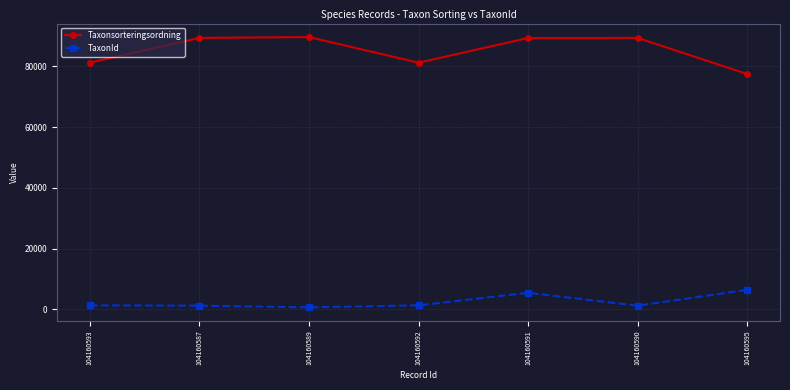

What value does the TaxonId series have at 104160591, to the nearest 100?

5400